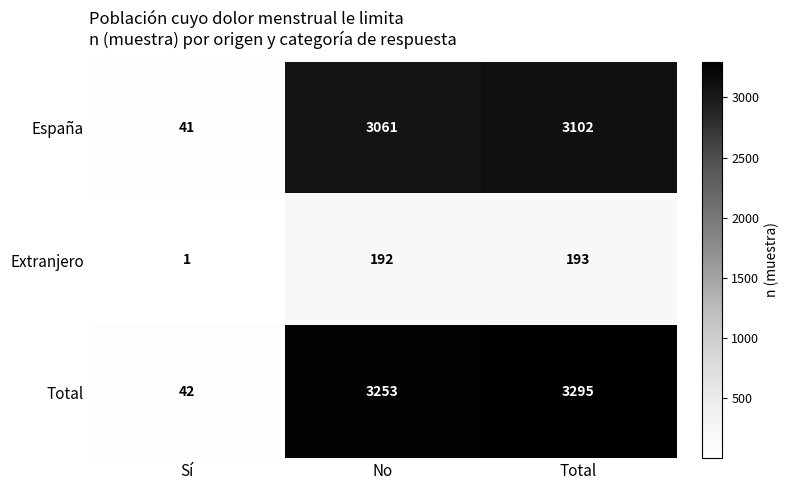

What is the maximum value for Total?

3295